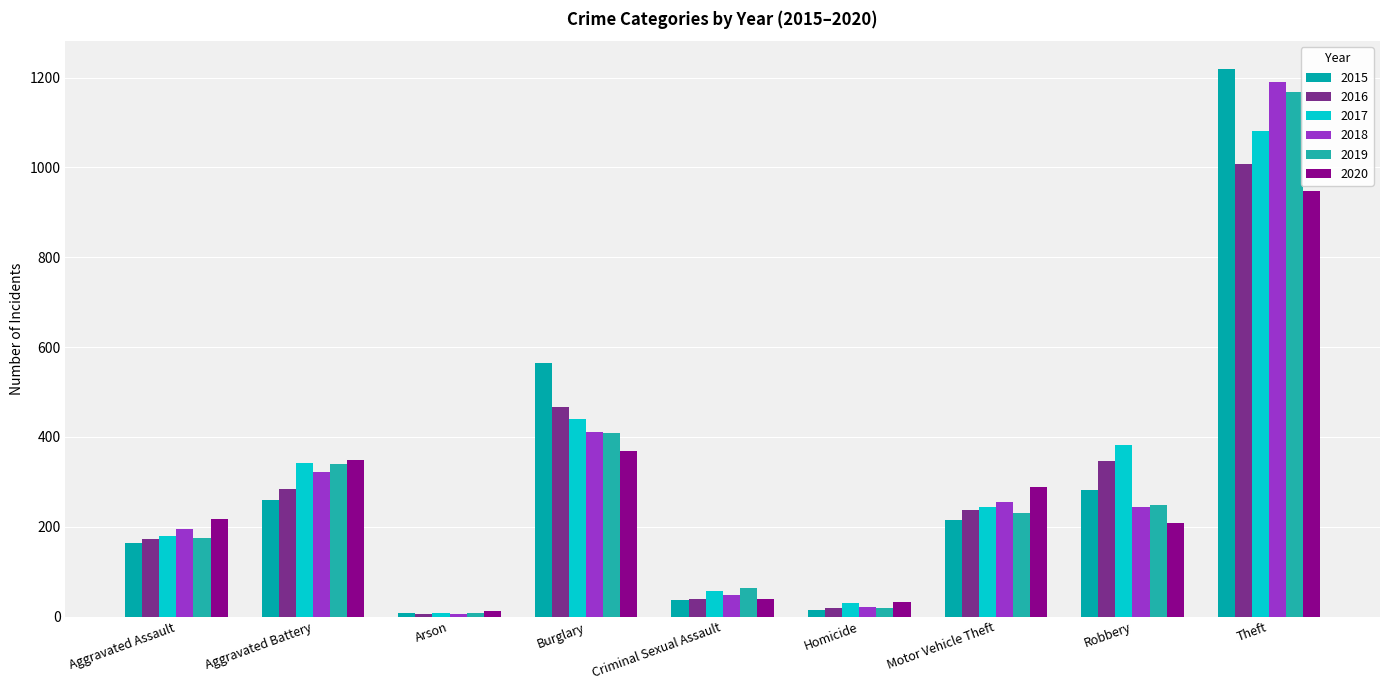

How many groups of bars are there?

9